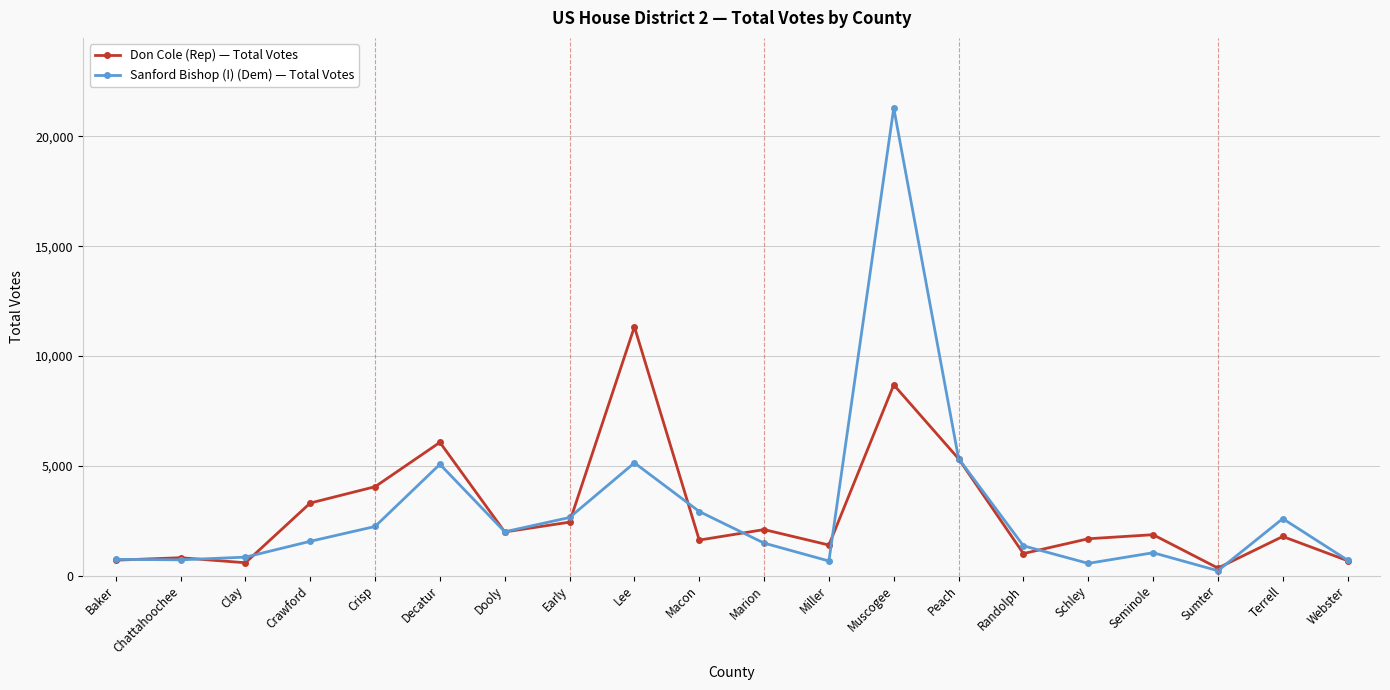

At which label does Don Cole (Rep) — Total Votes reach its minimum?

Sumter